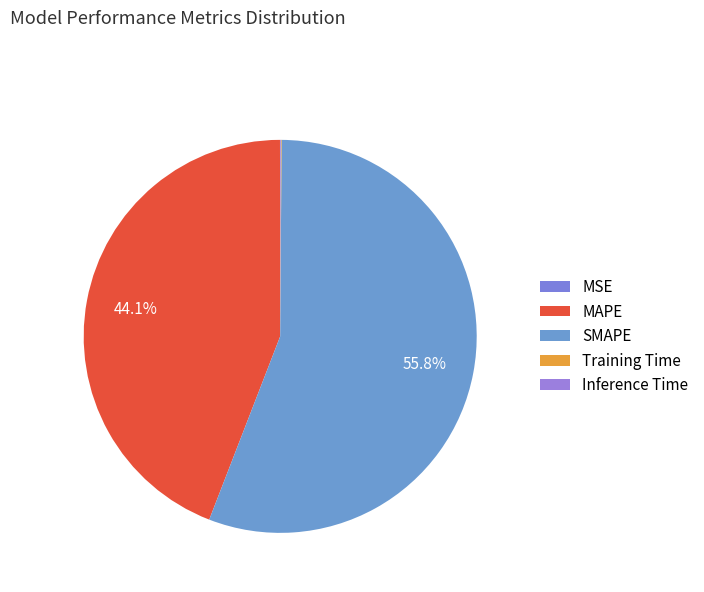

True or false: Training Time accounts for 0% of the total.

True